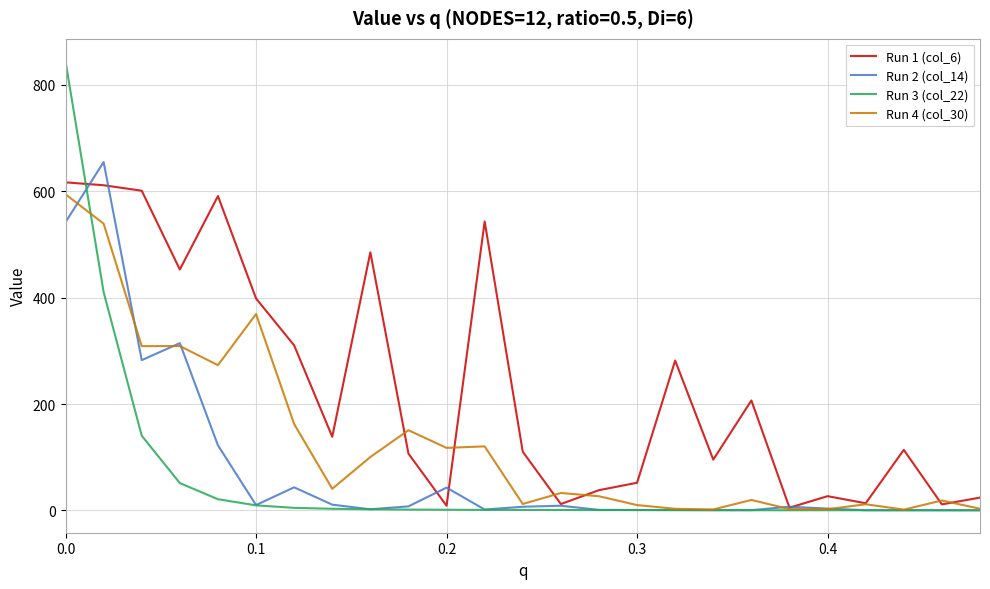

Does the chart display data point markers on the line(s)?

No